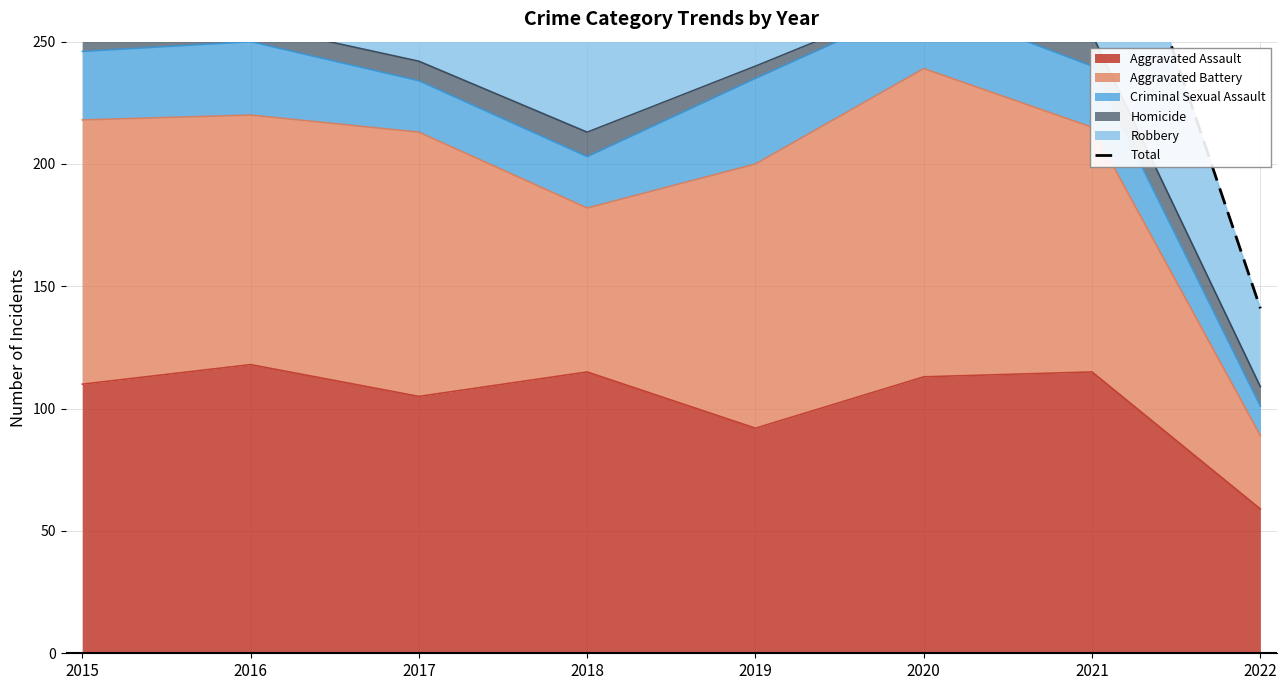

Between 2016 and 2021, which is larger?

2016